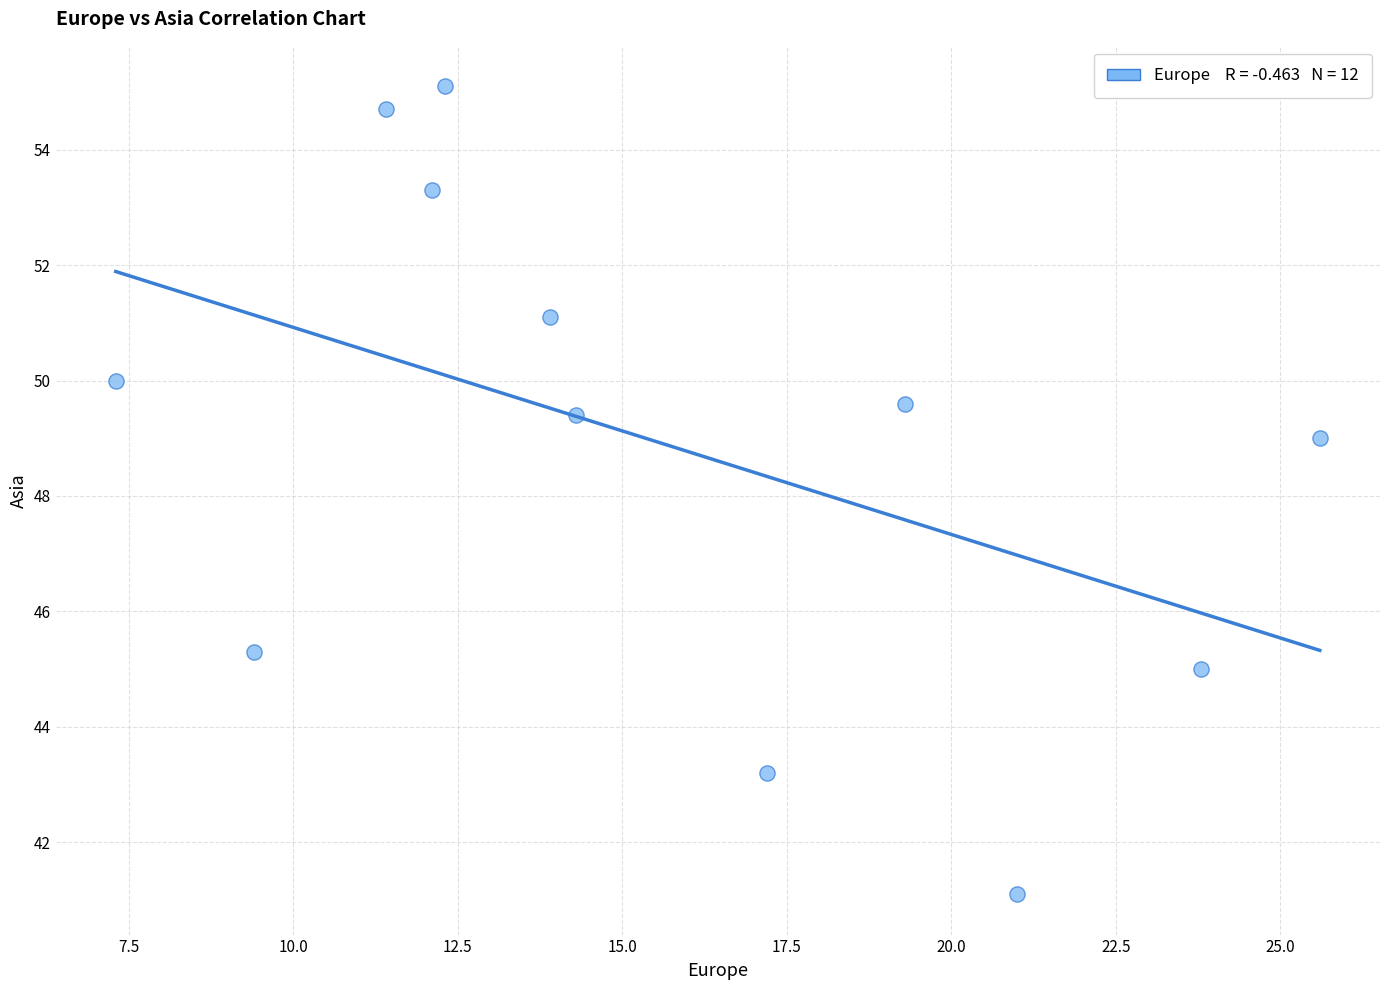

What is the range of X values (max minus min)?

18.3